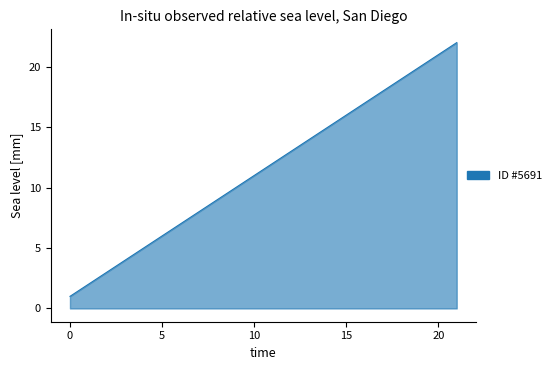

Does the chart have visible grid lines?

No